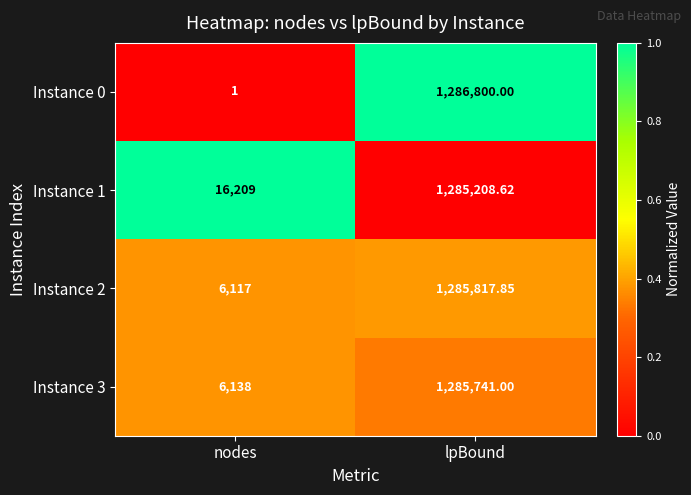

List the series in order of their peak value, lowest first.

Instance 1, Instance 3, Instance 2, Instance 0